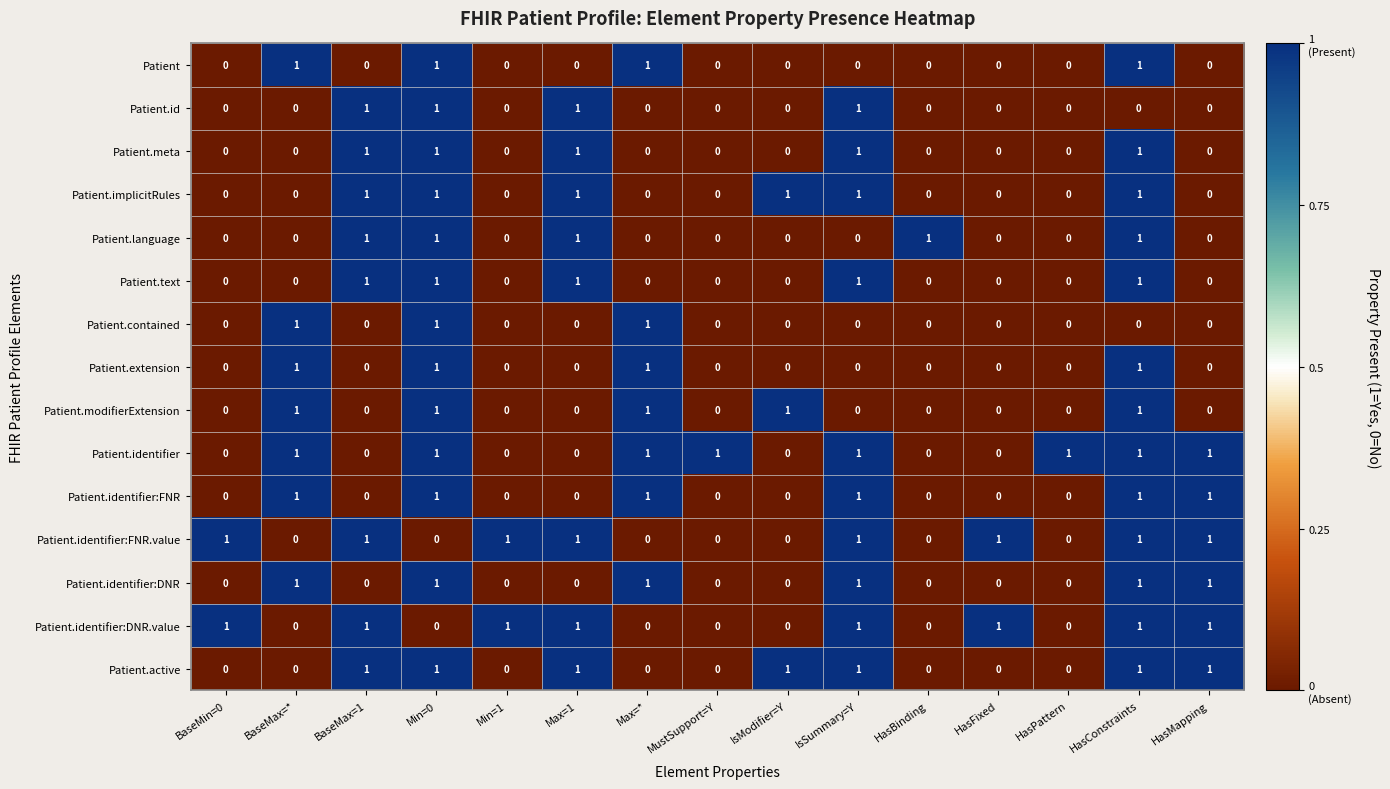

The Patient.identifier:DNR.value series shows 2 at IsSummary=Y. True or false?

False